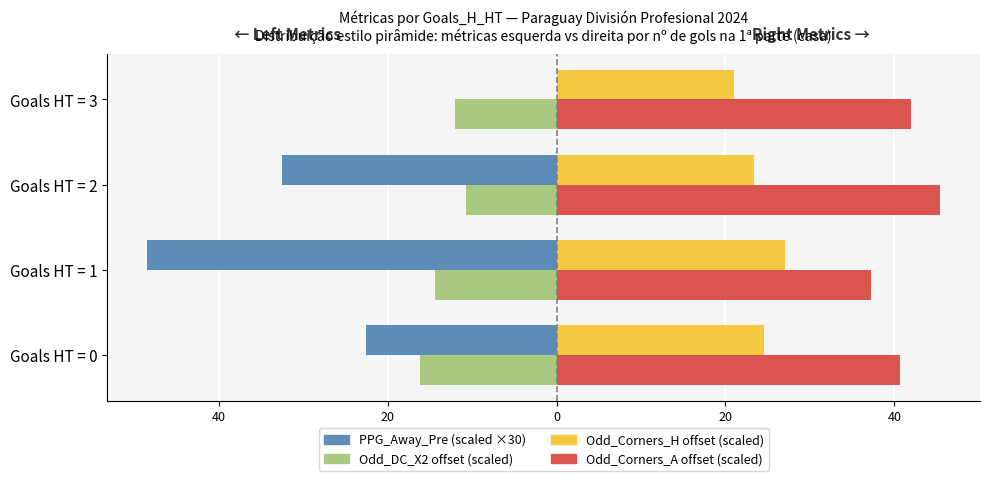

How many series are shown in this chart?

4